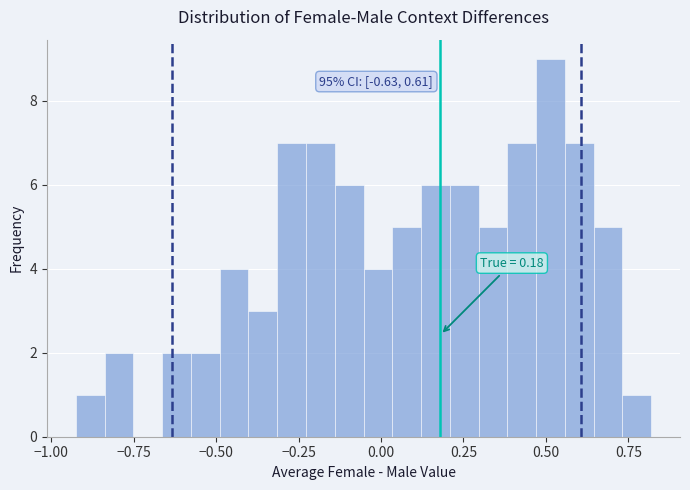

Read against the x-axis, roughly where is the centre of the tallest bar?

0.50